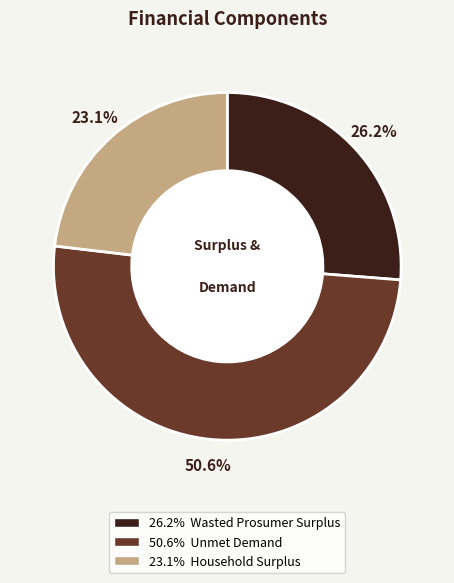

Is there any slice that represents more than half of the pie?

Yes